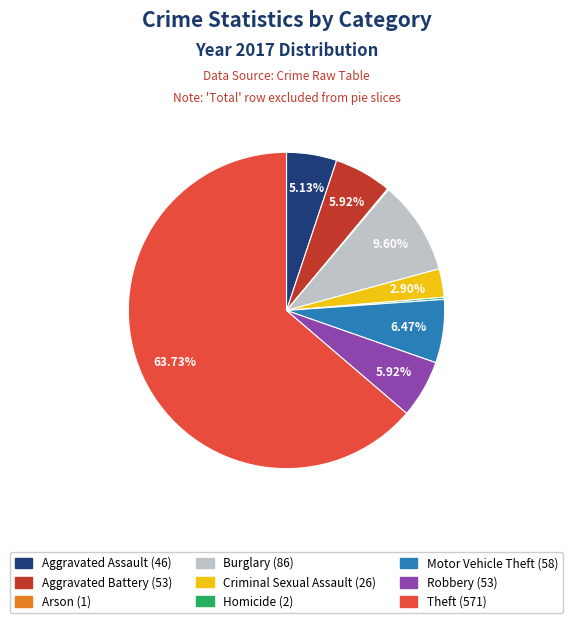

To the nearest percent, what percentage of the pie is Motor Vehicle Theft?

6%